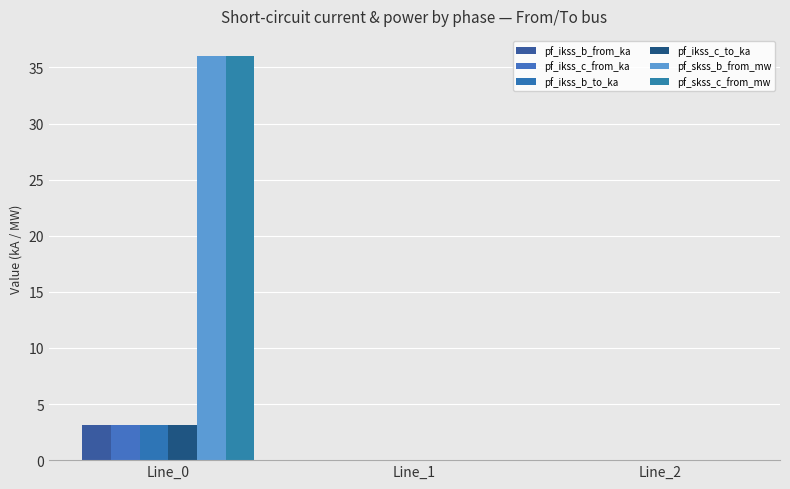

What is the difference between the maximum and minimum values in the pf_ikss_b_to_ka series?

3.1